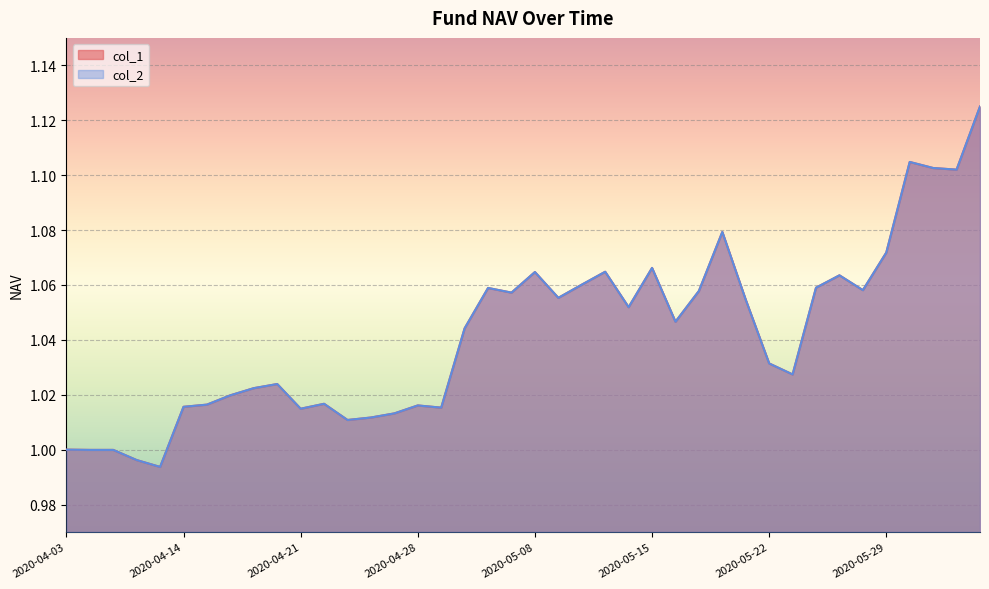

Where does the col_2 series first go above 1?

2020-04-14